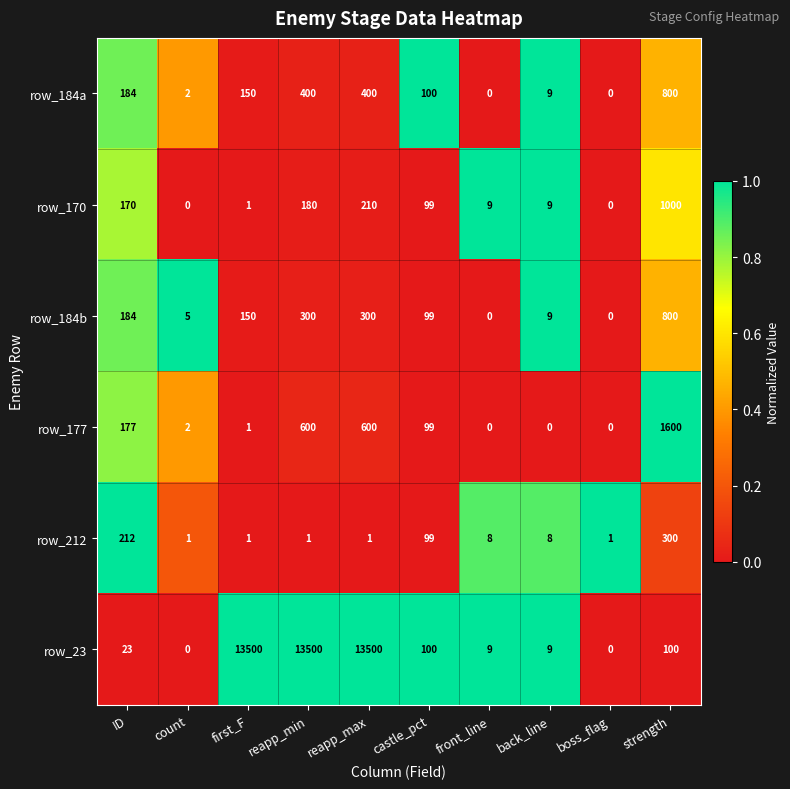

The row_184b series shows 9 at back_line. True or false?

True